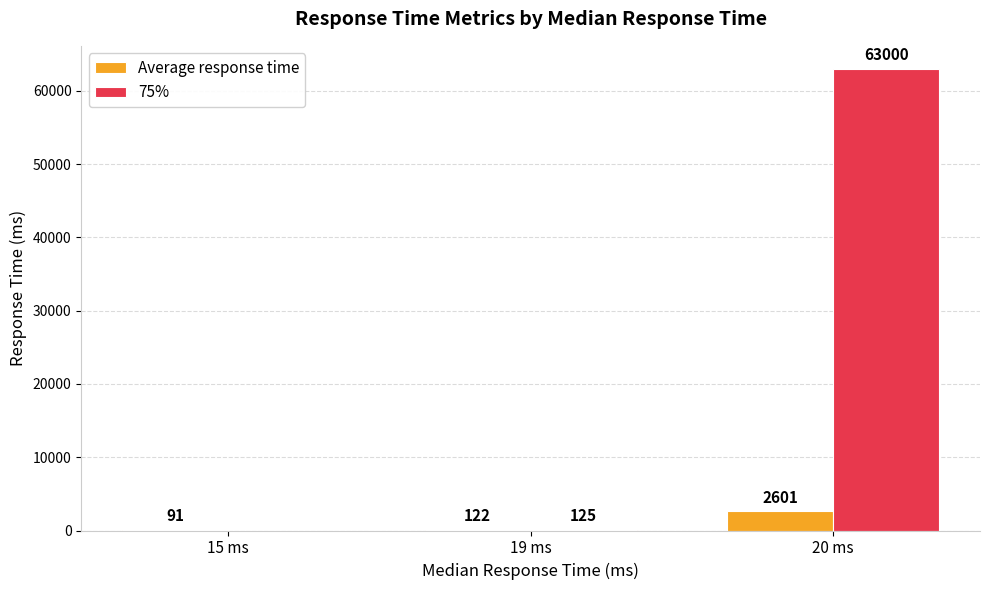

True or false: Average response time has a value of 2601 at 20 ms.

True